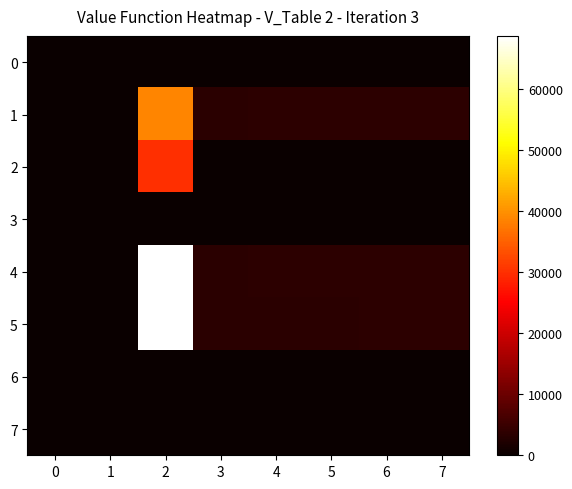

At which category is the sum across all series the highest?

2